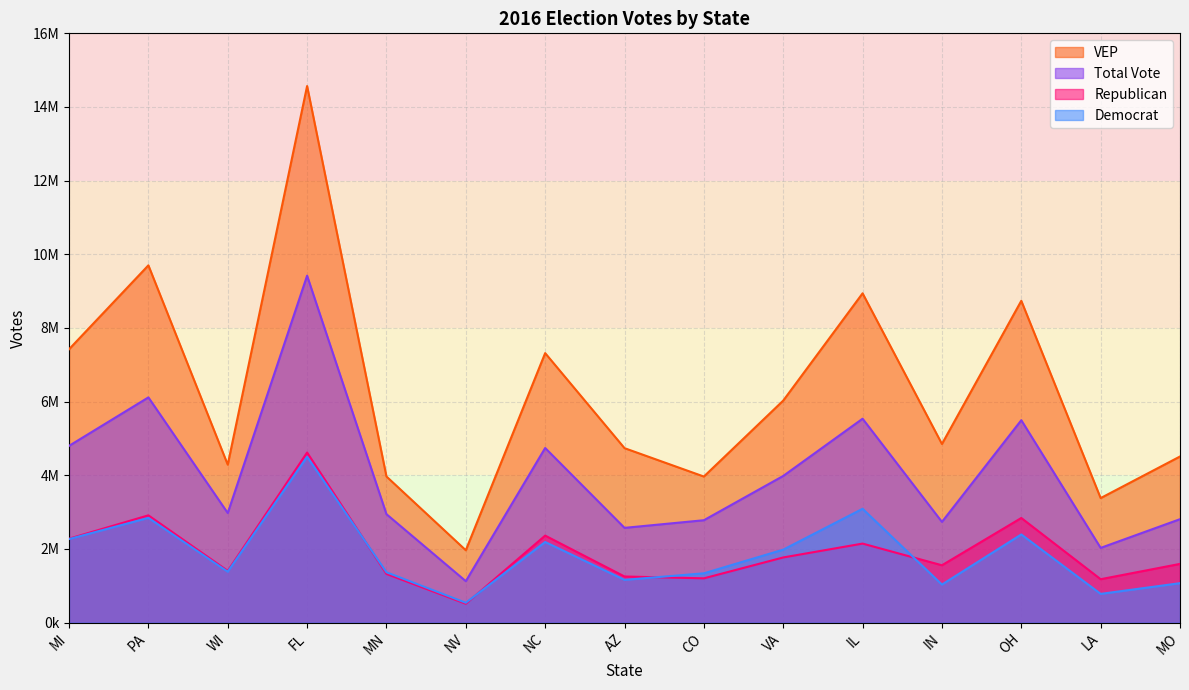

What is the minimum value for VEP?

1964765